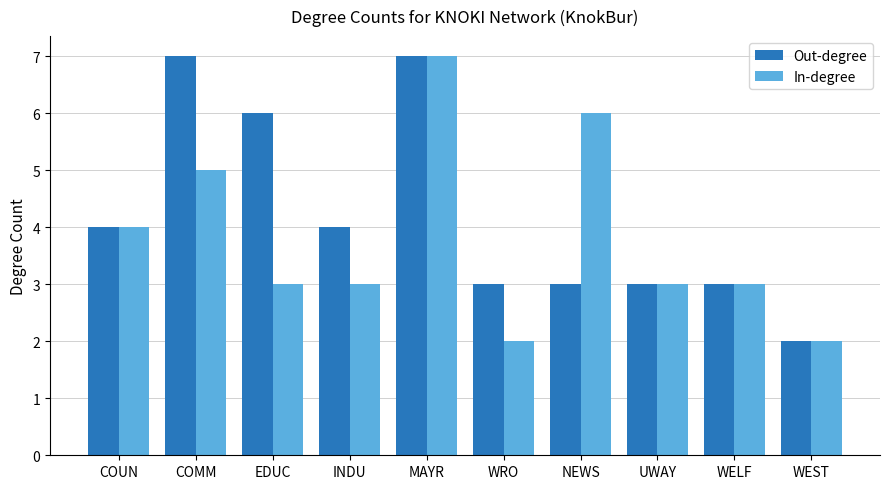

What is the sum of all In-degree values?

38